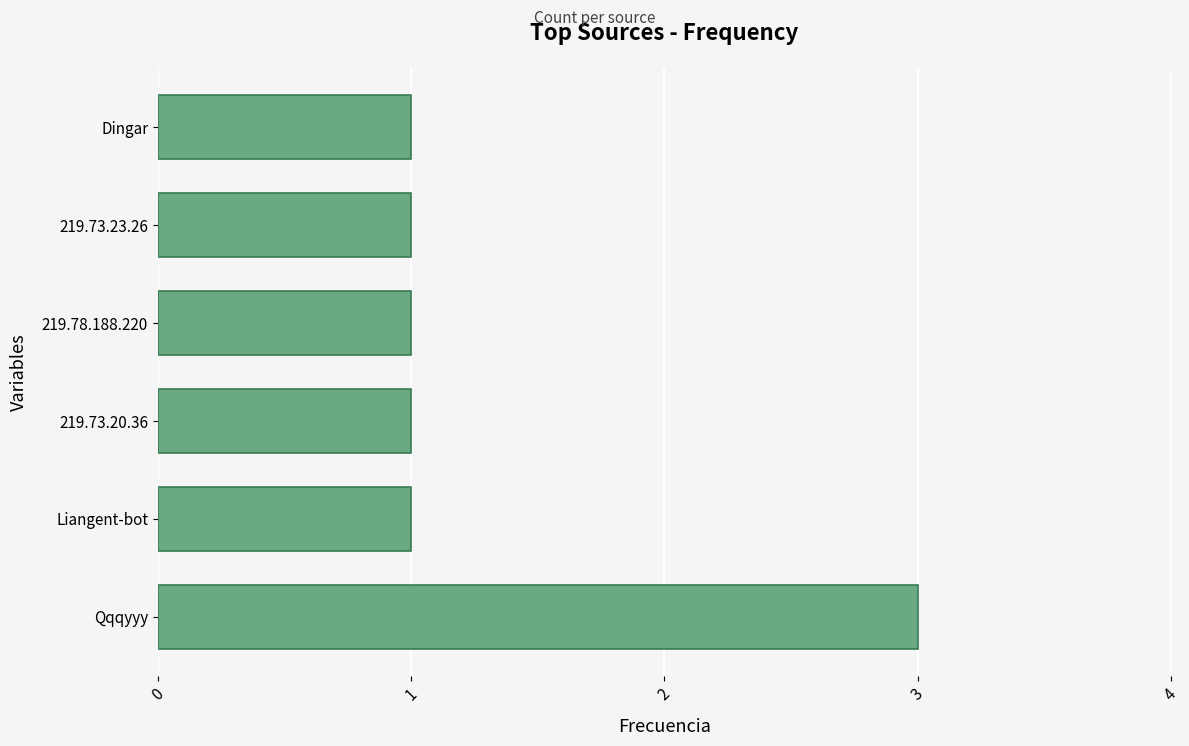

Between Dingar and Qqqyyy, which is larger?

Qqqyyy